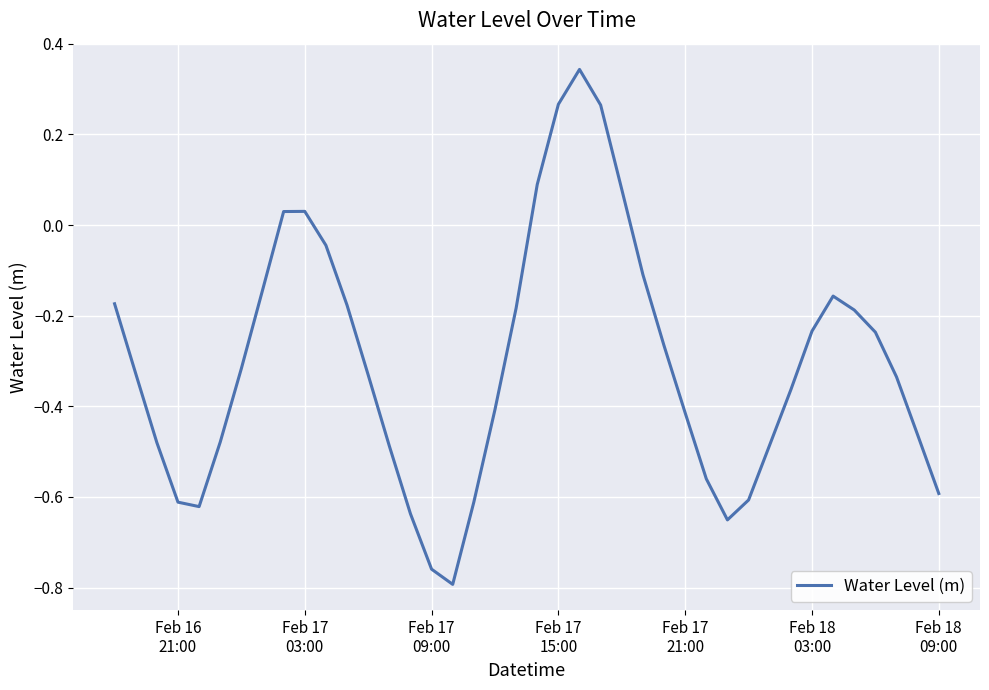

What is the difference between the maximum and minimum values?

1.1